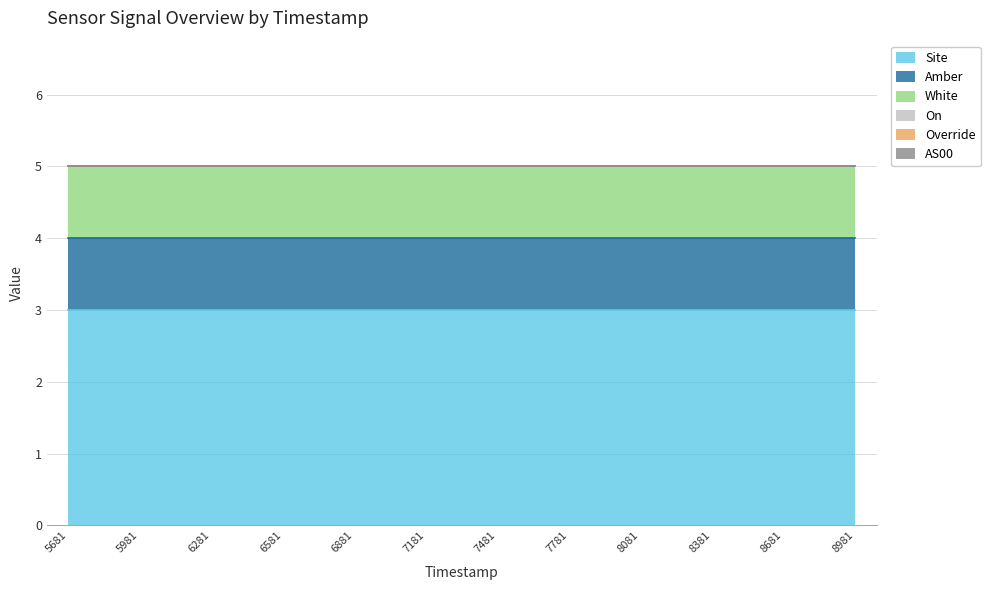

What is the value of the White point at the 7th from the left?

1